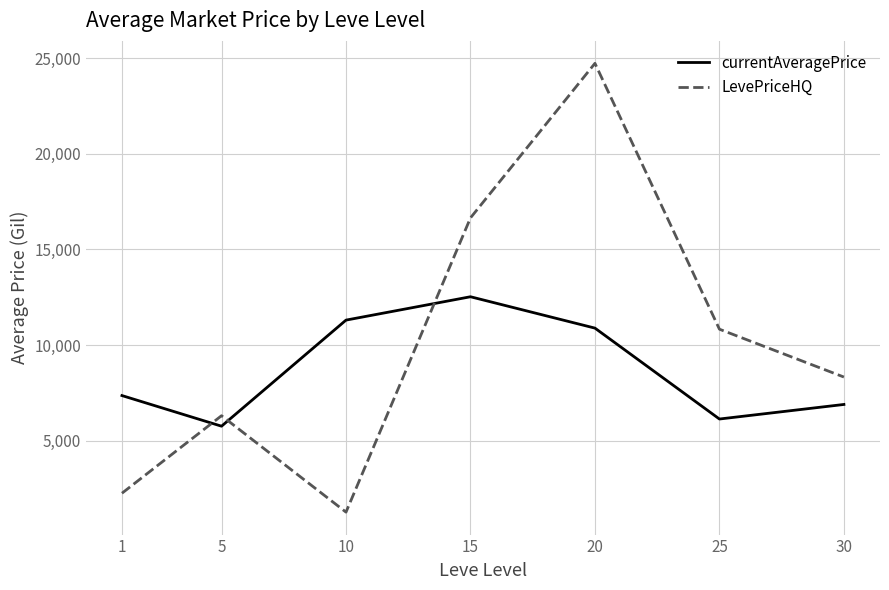

Which category has the highest value across all series?

20